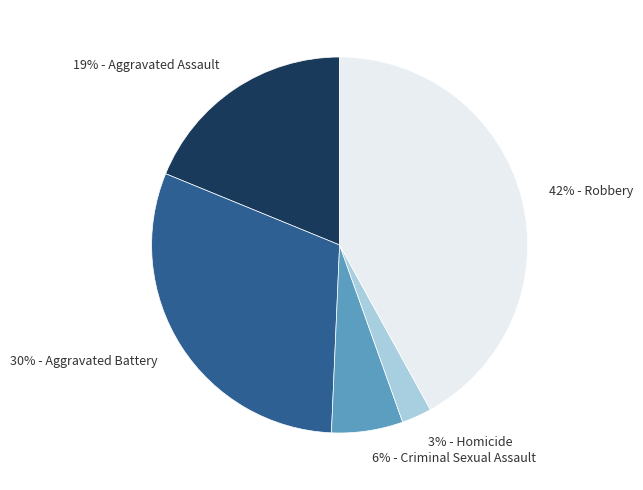

How many segments does this pie chart have?

5